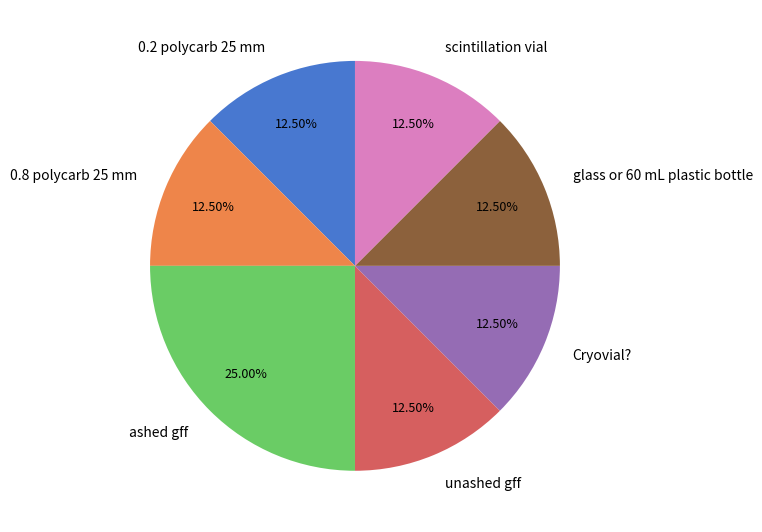

Do 0.2 polycarb 25 mm and glass or 60 mL plastic bottle together represent more than half of the pie?

No